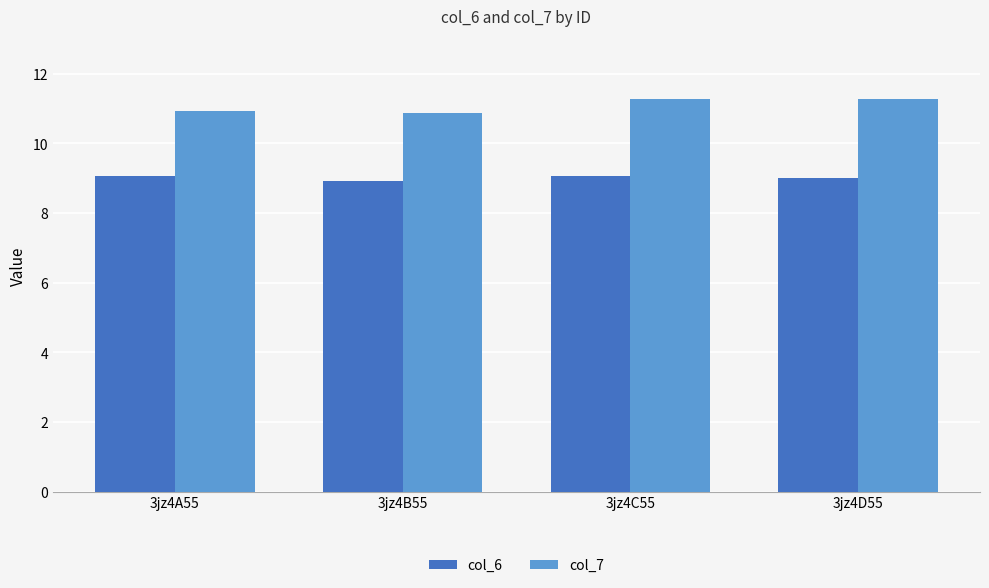

What is the lowest value of the col_6 series?

8.9